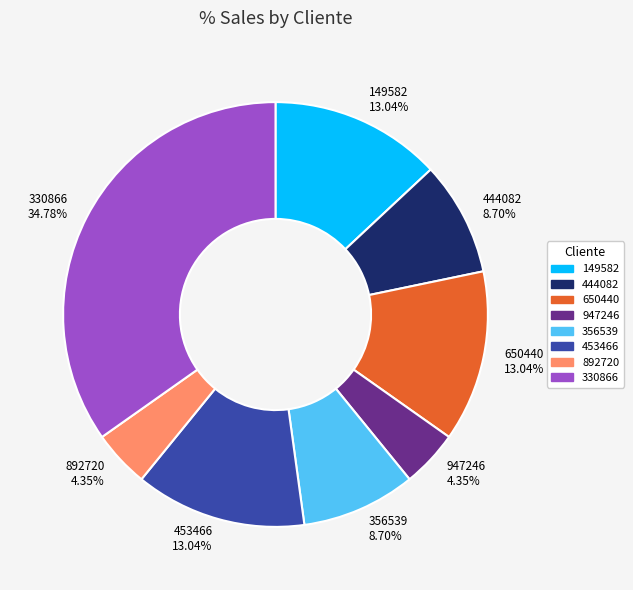

Is it true that 650440 is 13% of the pie?

True